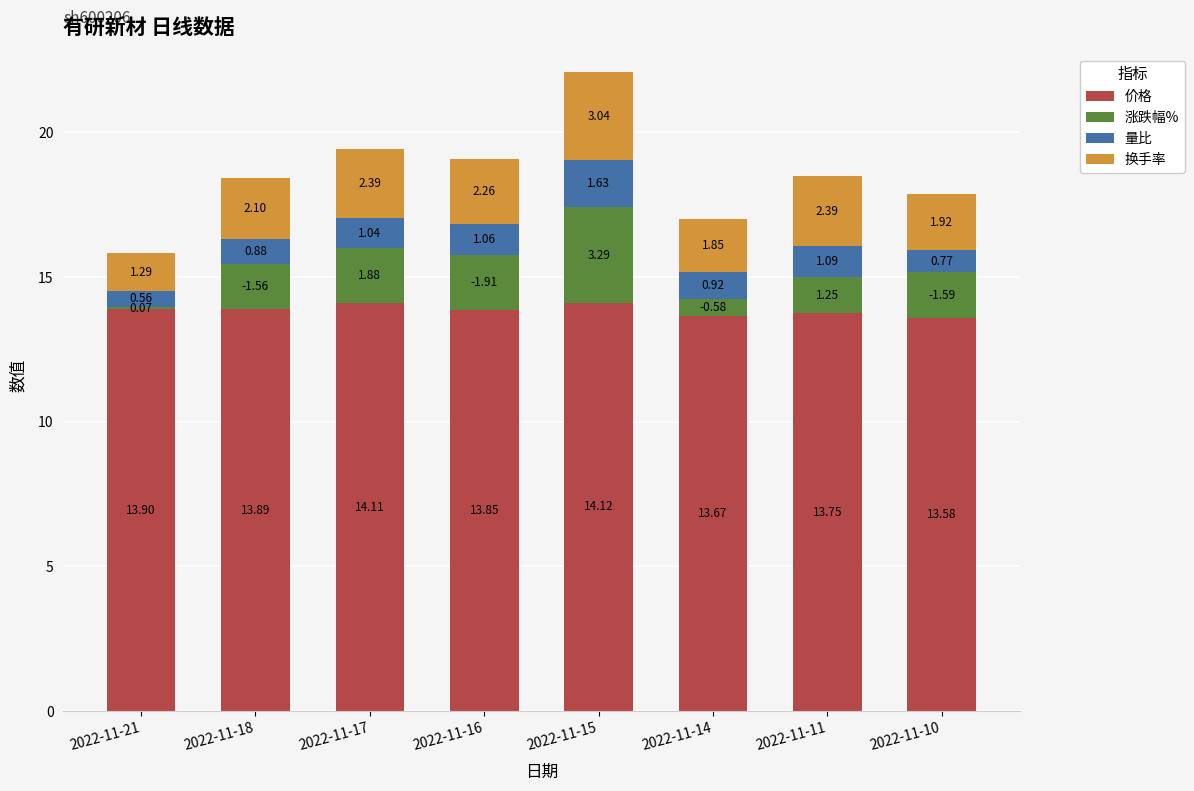

What is the sum of all 价格 values?

110.9